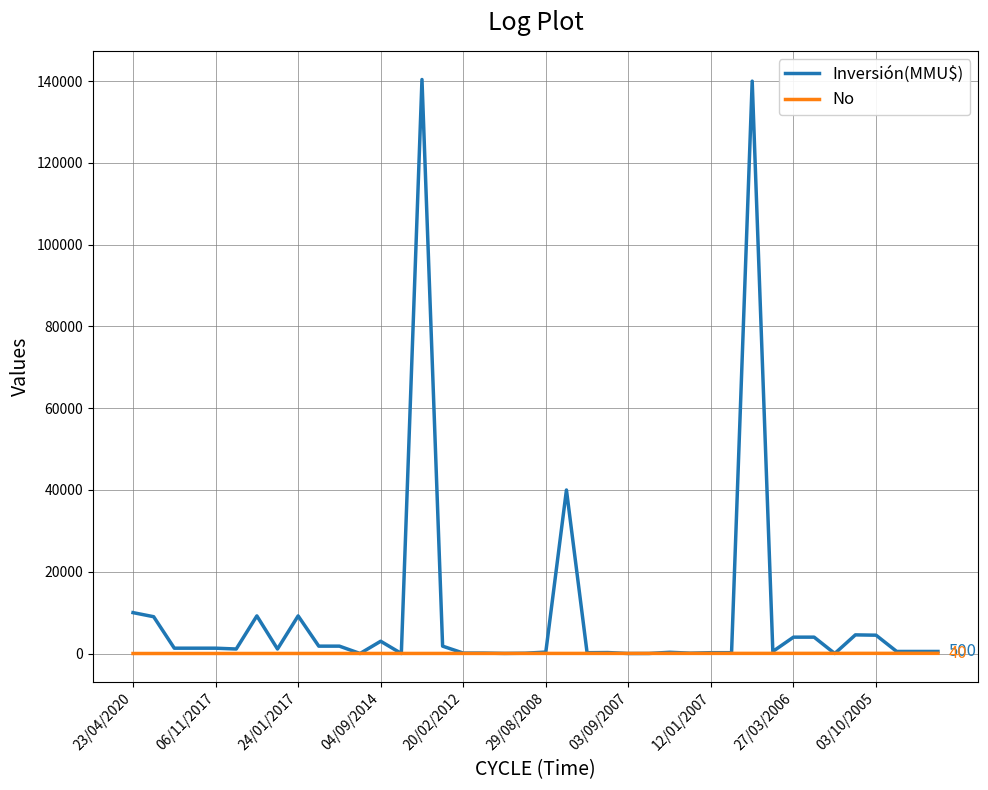

What is the greatest value displayed?

140400